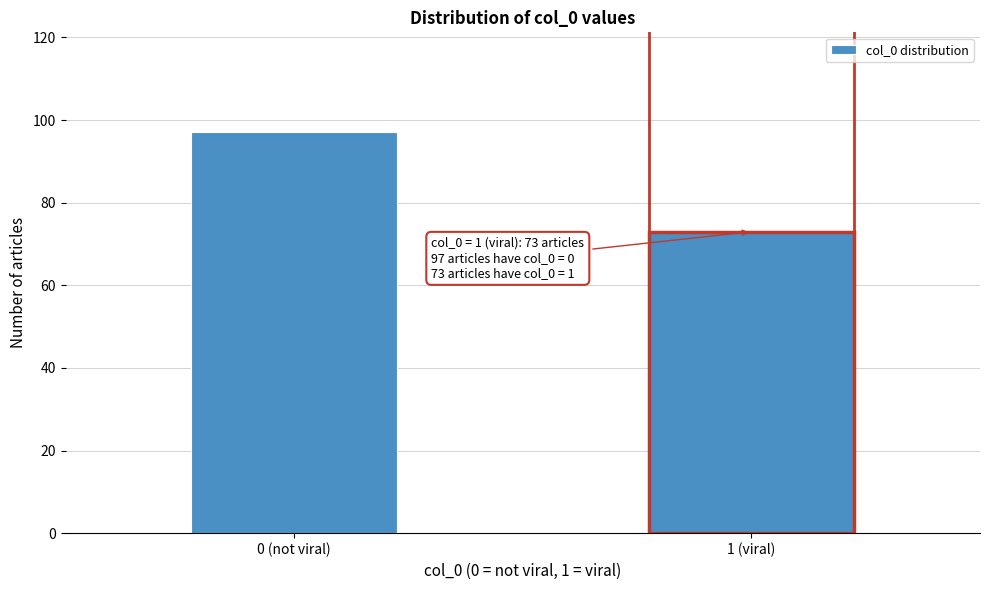

Reading left to right, list all the values displayed in this chart.

97	73